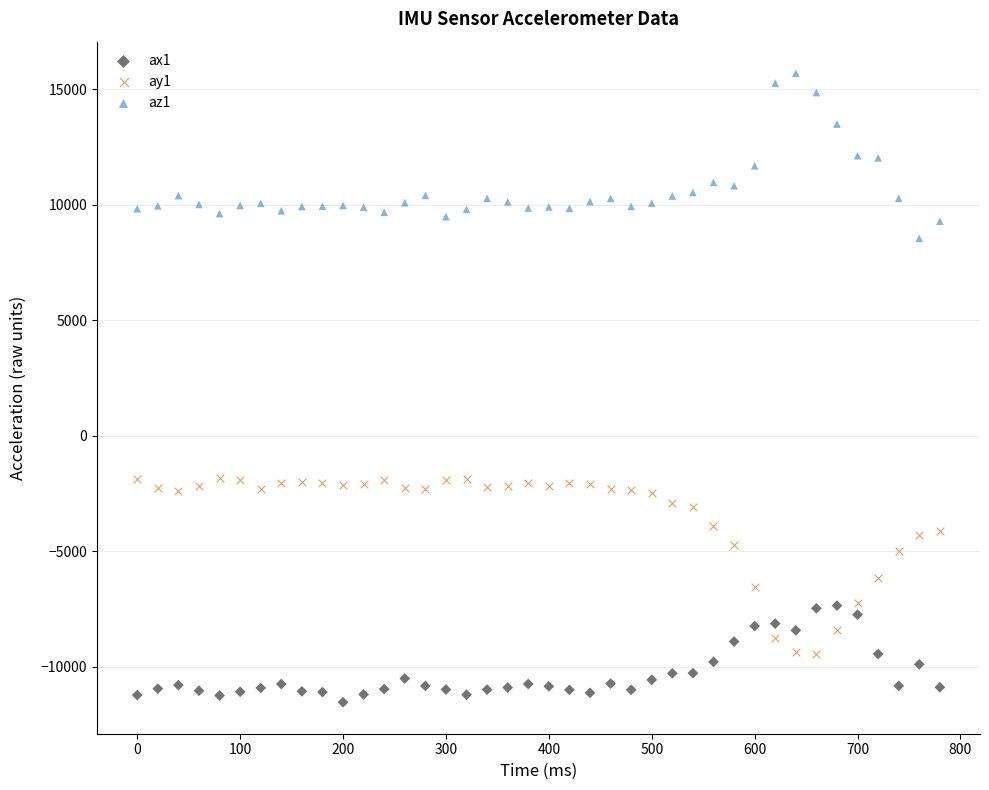

Across all data points, what is the range of X values (max minus min)?

780